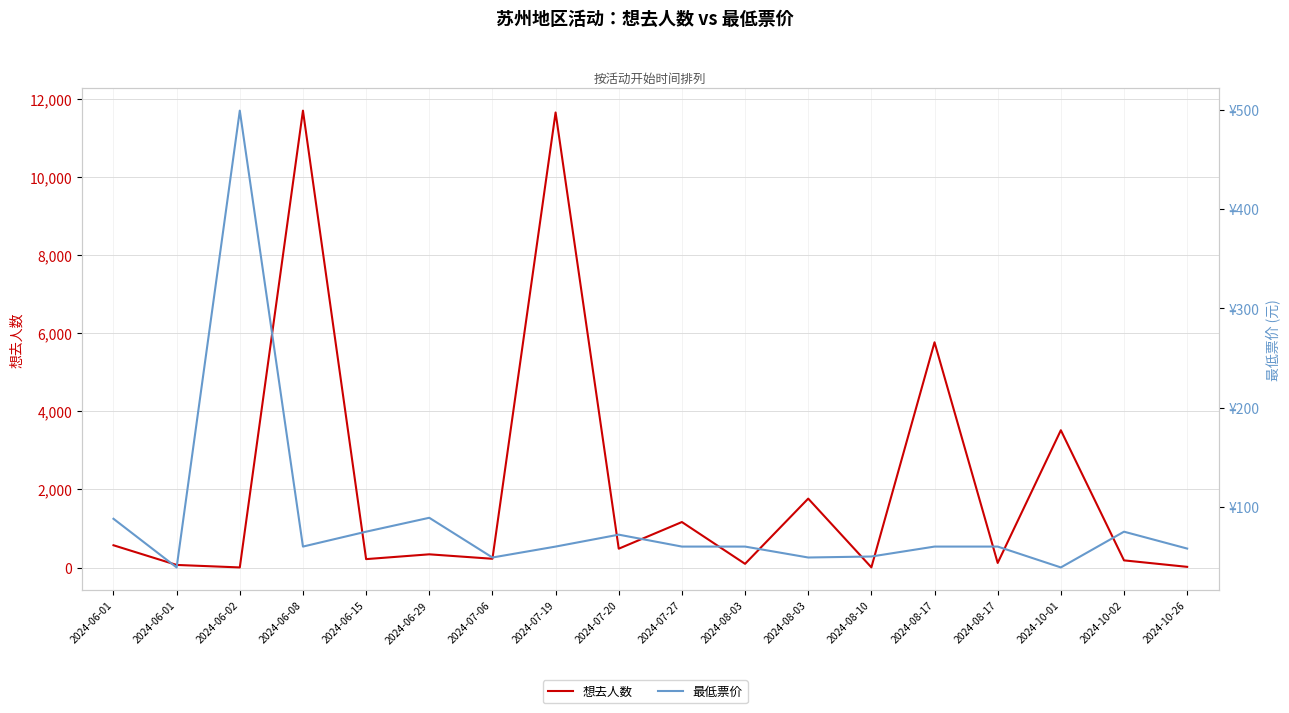

What is the sum of the 最低票价 values at 2024-08-10 and 2024-10-02?

125